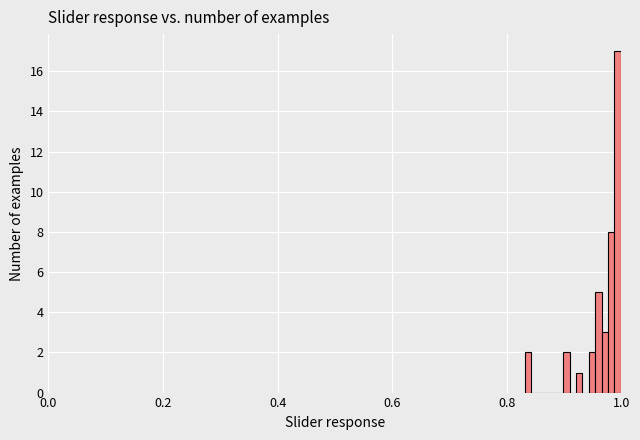

Around what value on the x-axis is the tallest bar? Give the approximate position of its centre, as read against the axis.

1.00